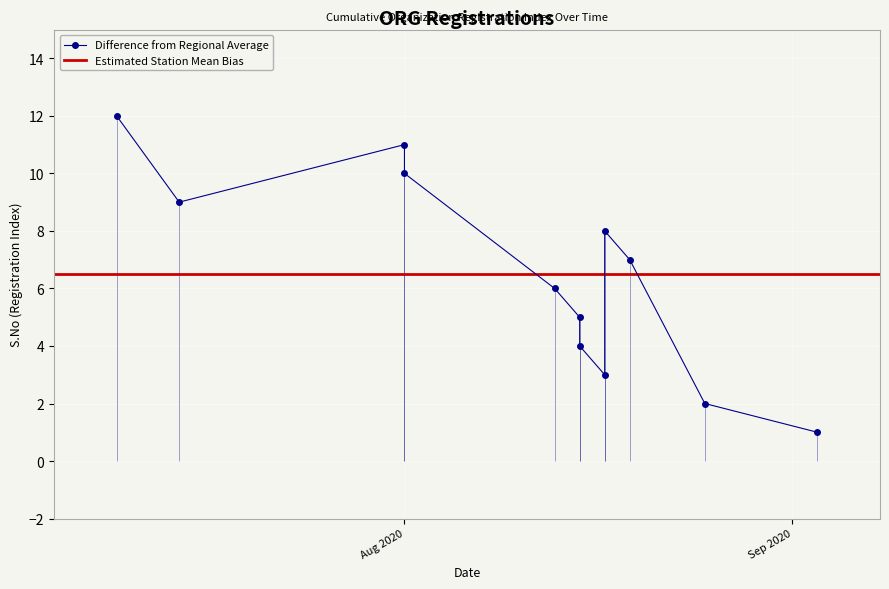

What is the approximate value at 5, to the nearest 5?

5